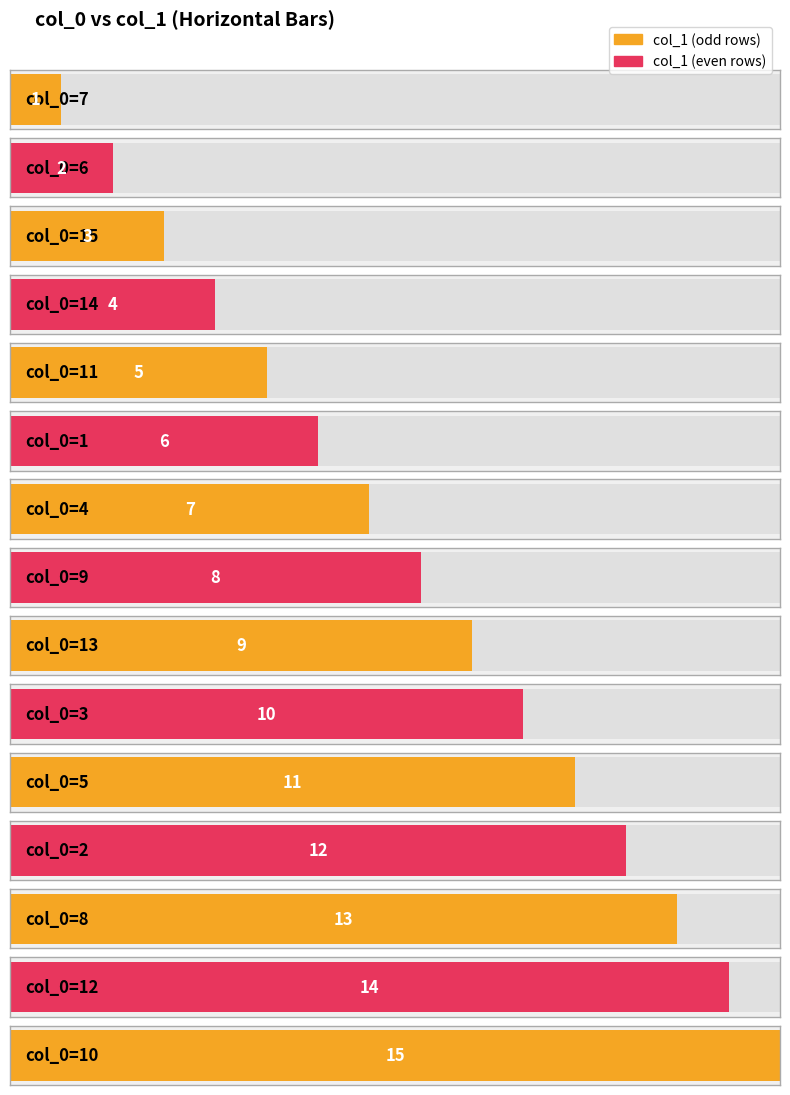

What is the minimum value shown in the chart?

1